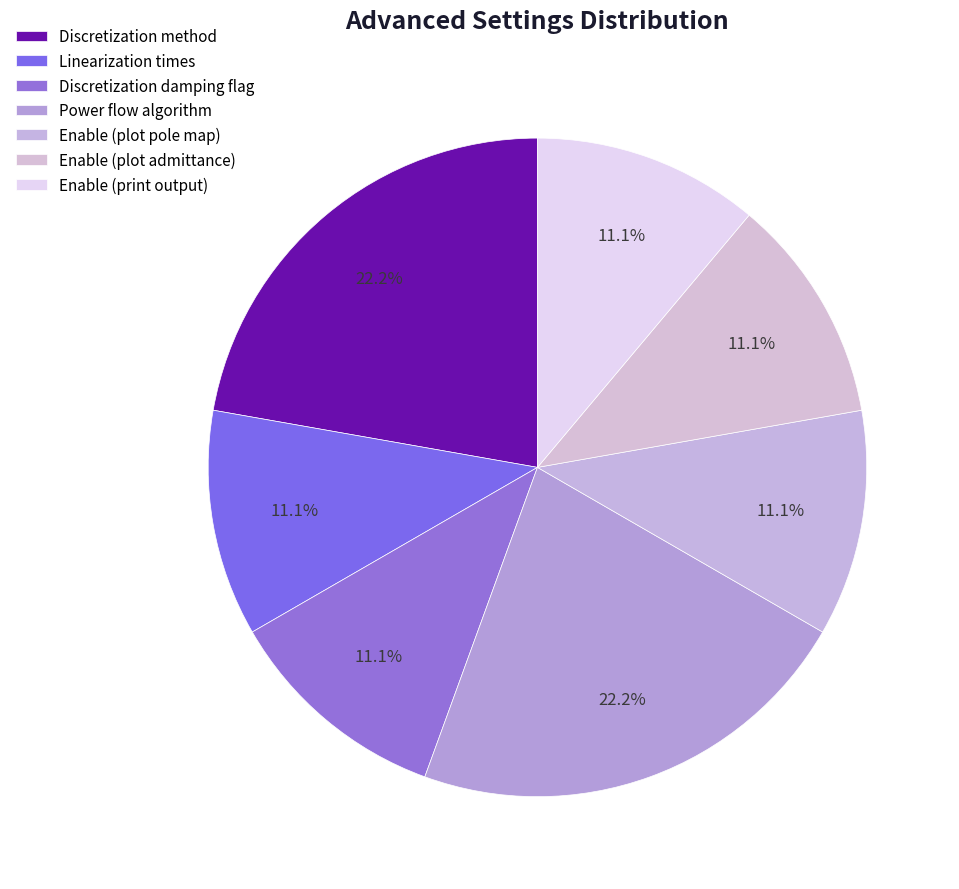

Count the number of slices in the pie.

7